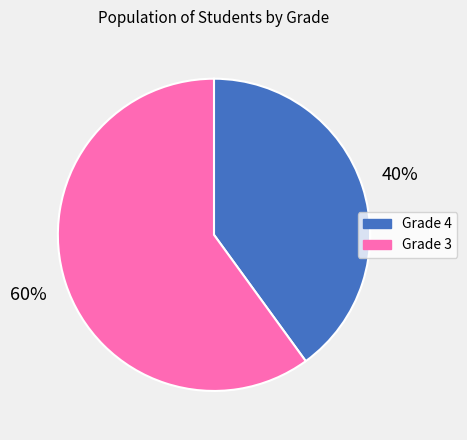

Does any single category account for the majority?

Yes